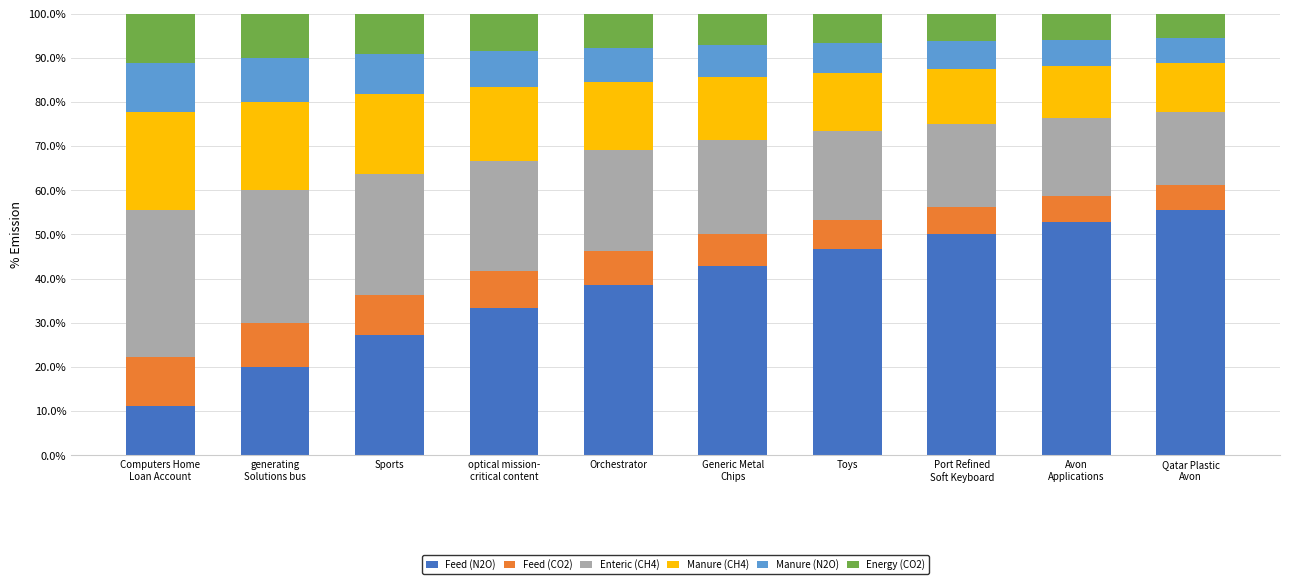

How many data points in Feed (N2O) are above 42?

5